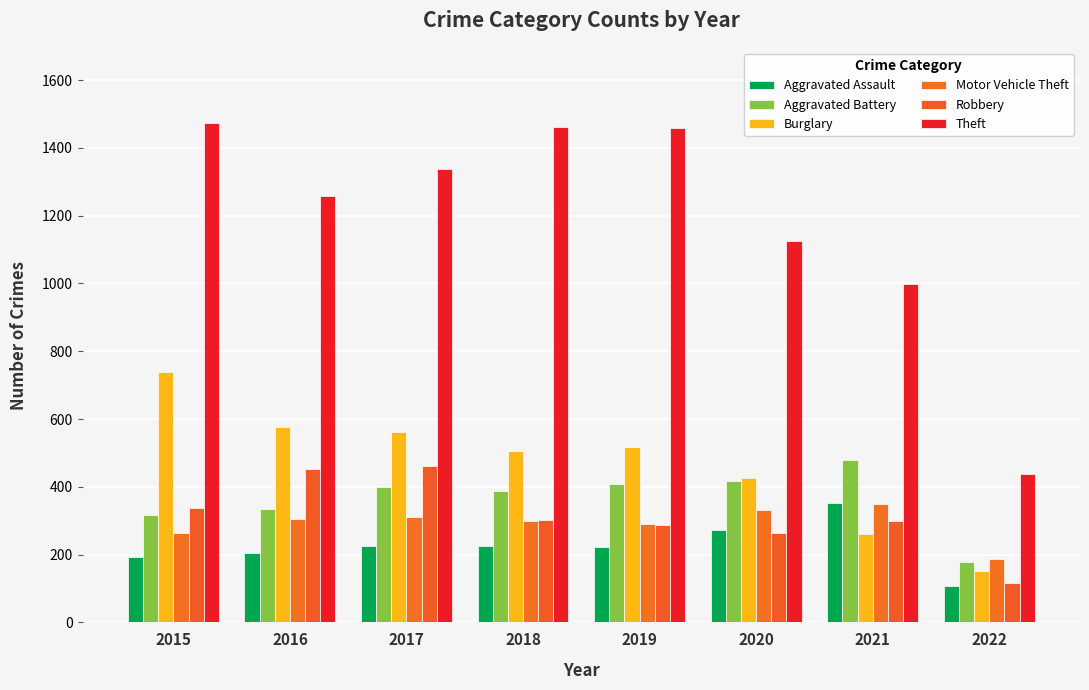

Which category has the highest value in the Burglary series?

2015